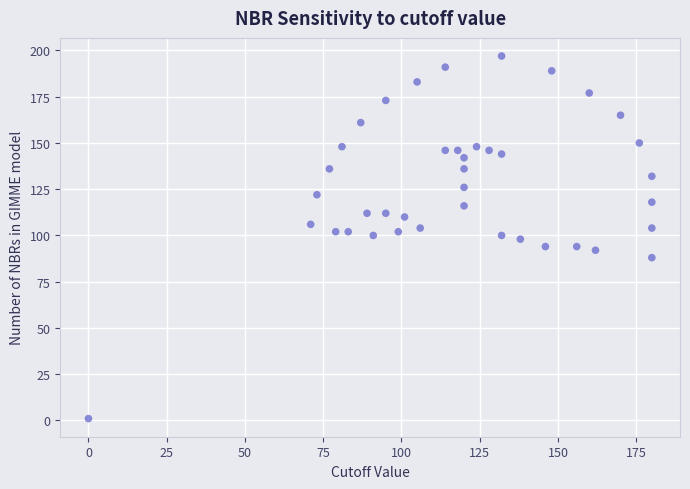

What is the range of X values (max minus min)?

180